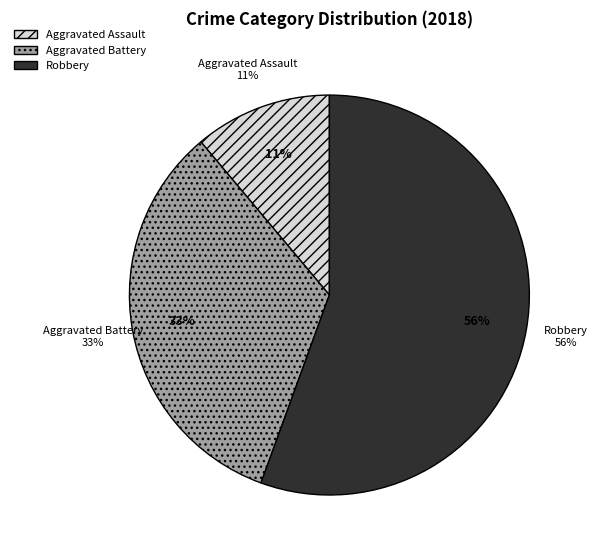

Which slice represents more than half of the pie?

Robbery